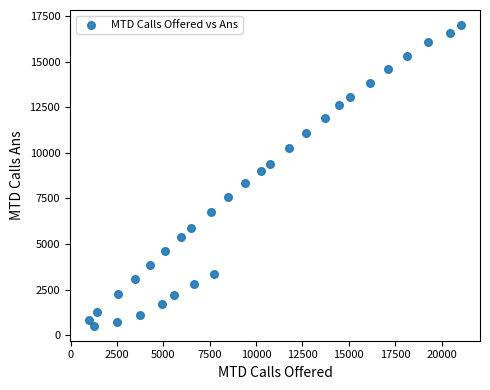

What is the range of Y values (max minus min)?

16486